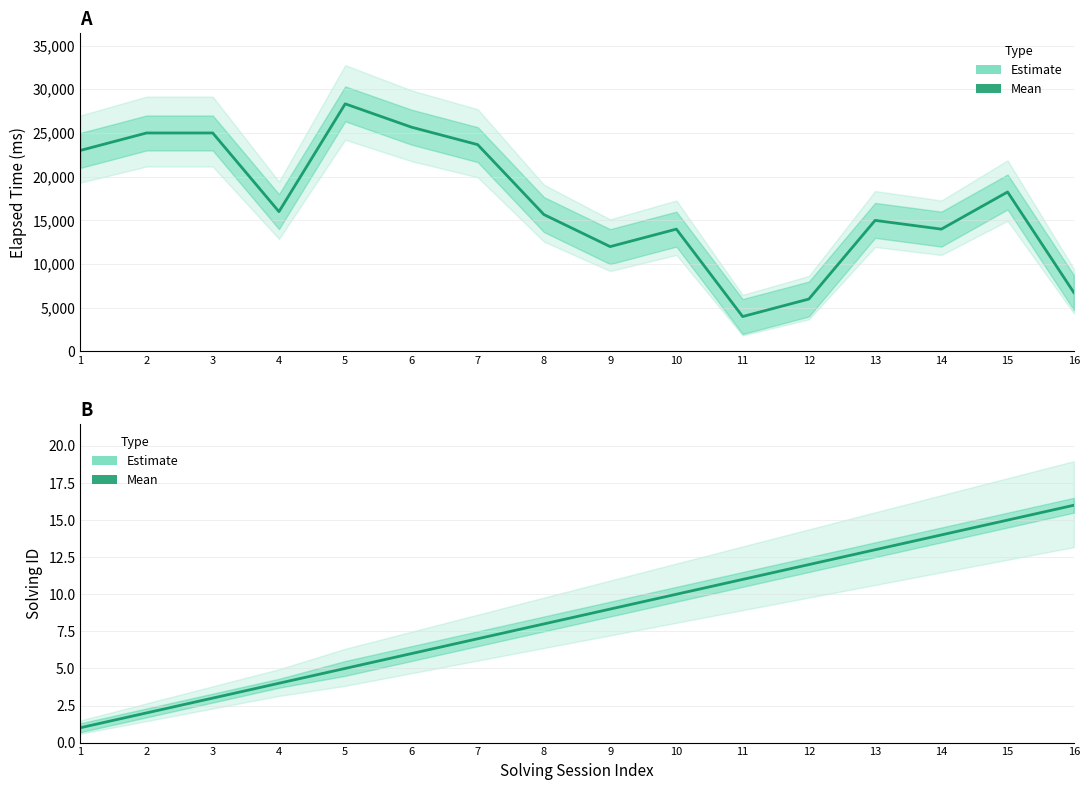

Which series has the widest spread of values?

Elapsed Time (mean)